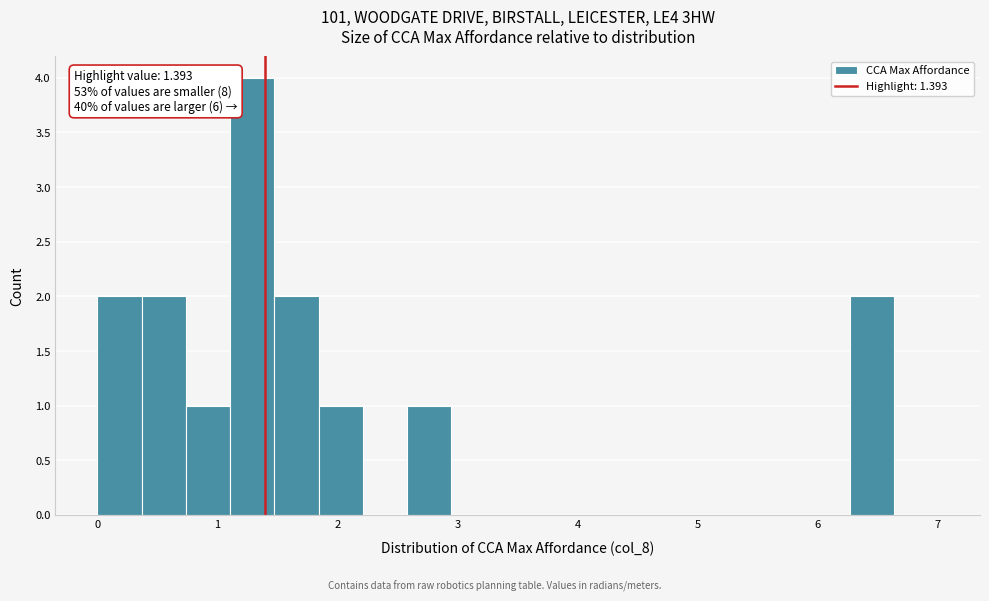

Around what value on the x-axis is the tallest bar? Give the approximate position of its centre, as read against the axis.

1.3